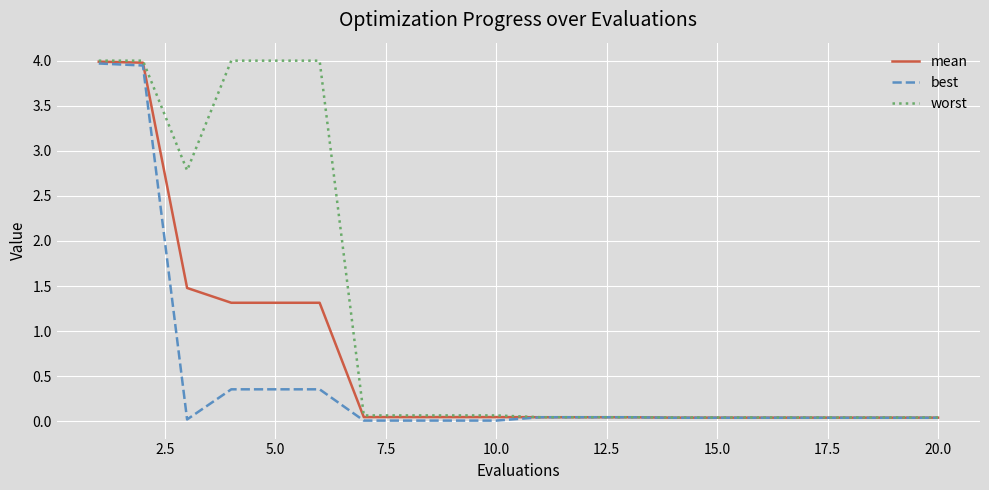

Rank the series by their average value, from lowest to highest.

best, mean, worst